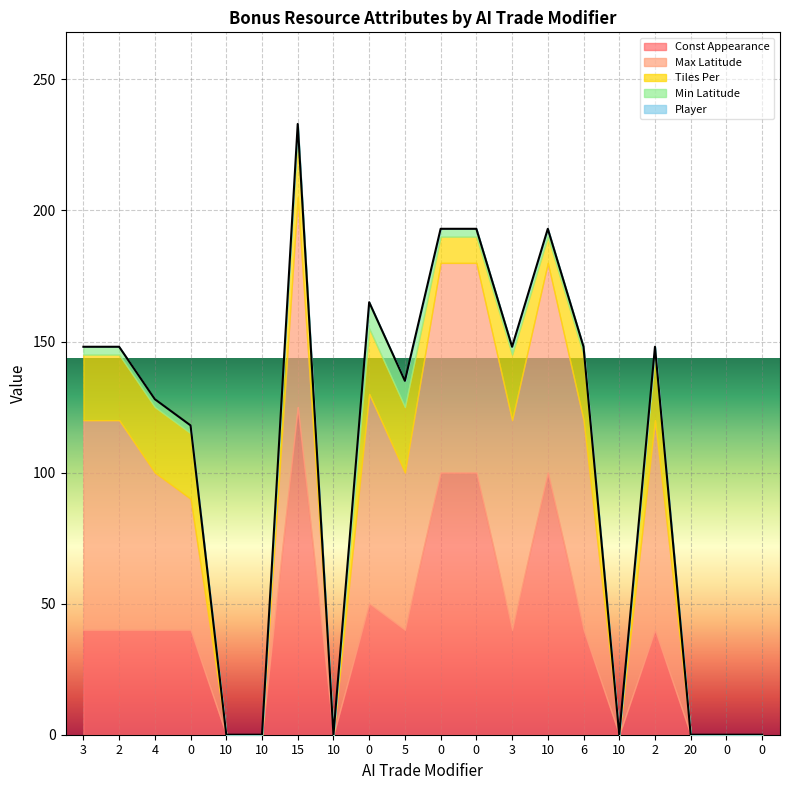

In Min Latitude, how many points are lower than both neighbors (excluding endpoints)?

2